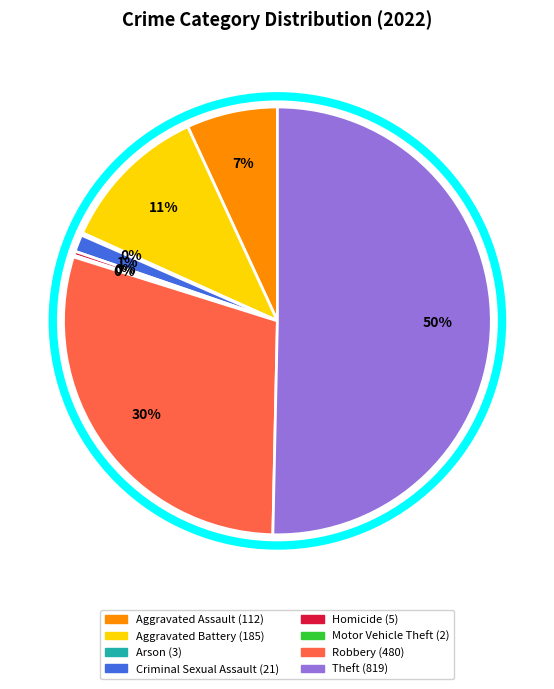

Which has a higher value, Criminal Sexual Assault or Robbery?

Robbery